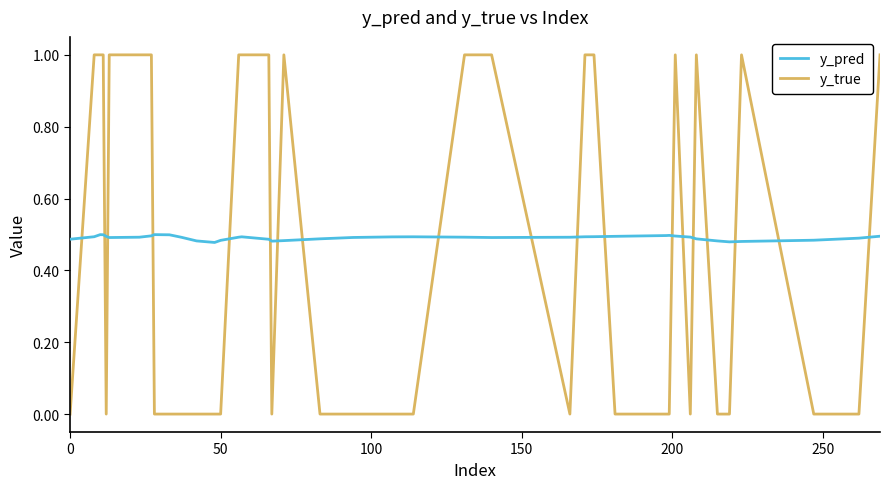

Rank the series by their maximum value, from highest to lowest.

y_true, y_pred